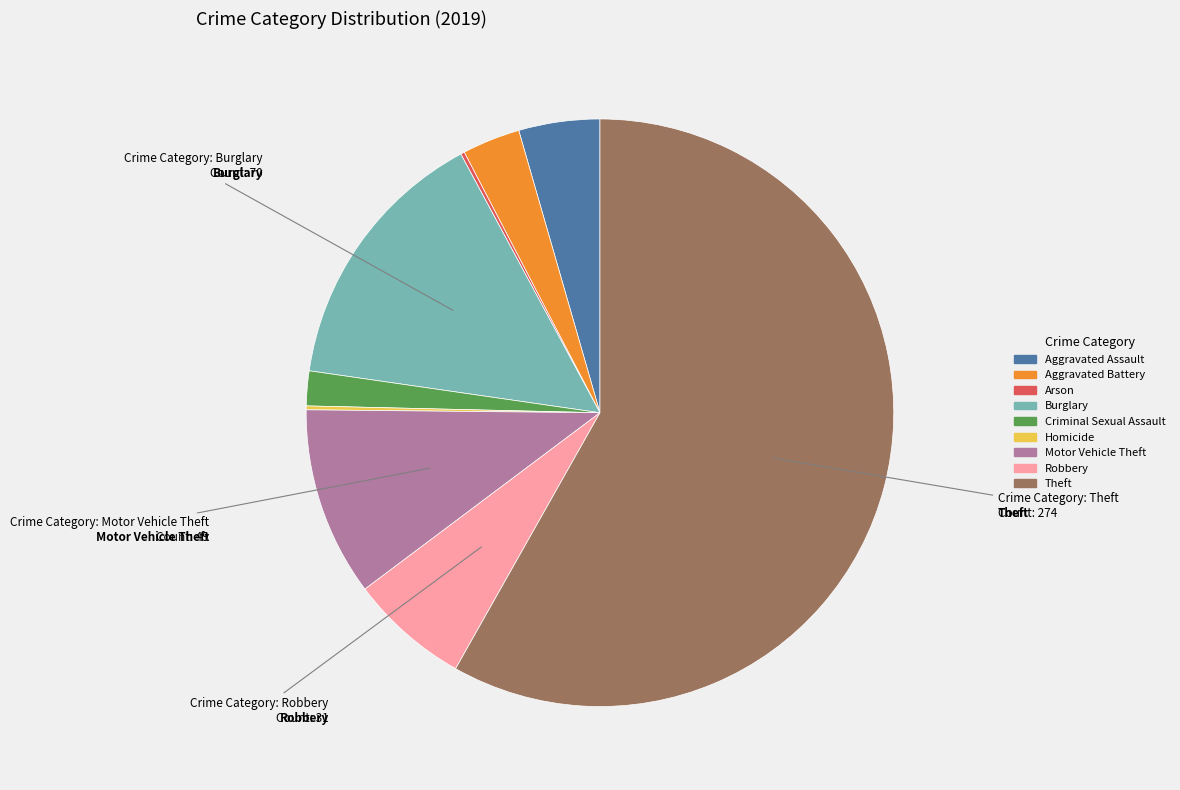

Which slice is the largest?

Theft